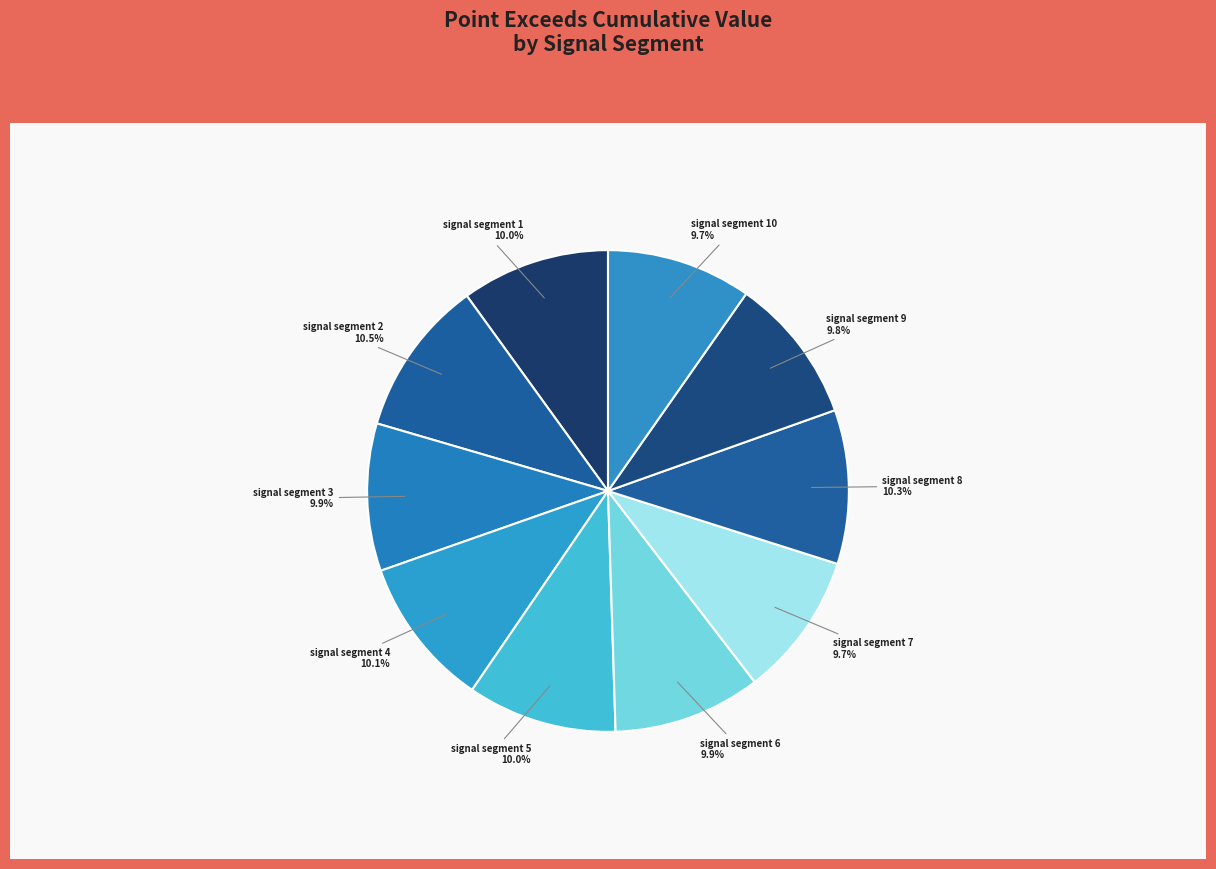

True or false: signal segment 8 accounts for 10% of the total.

True